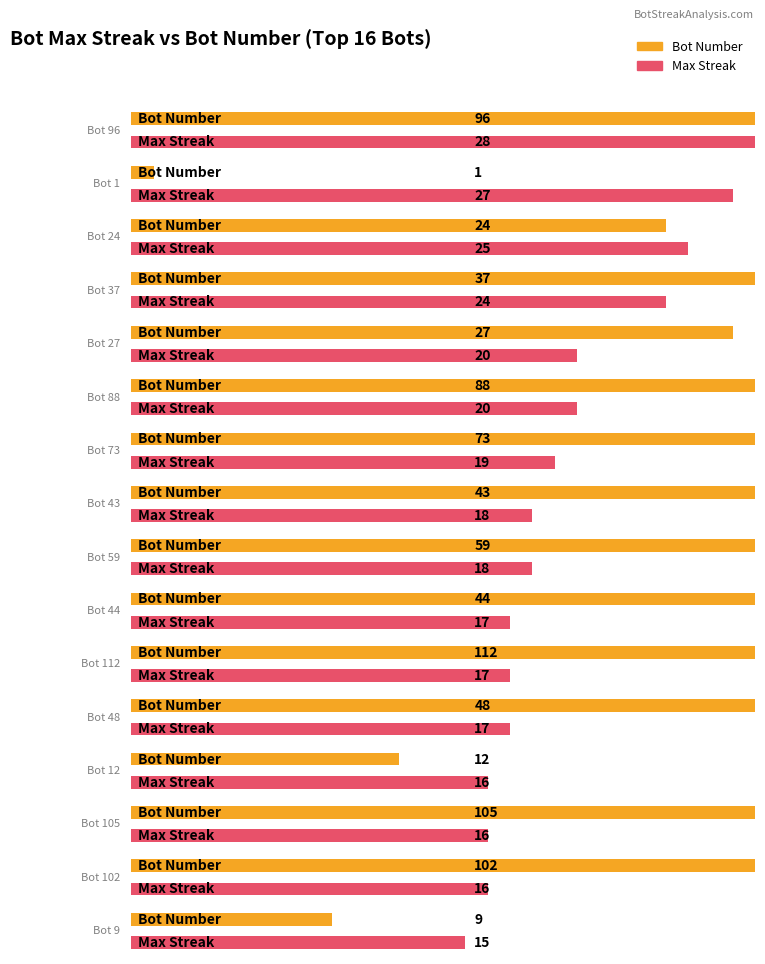

Rank the series at Bot 27 from lowest to highest value.

maxStreak, Bot